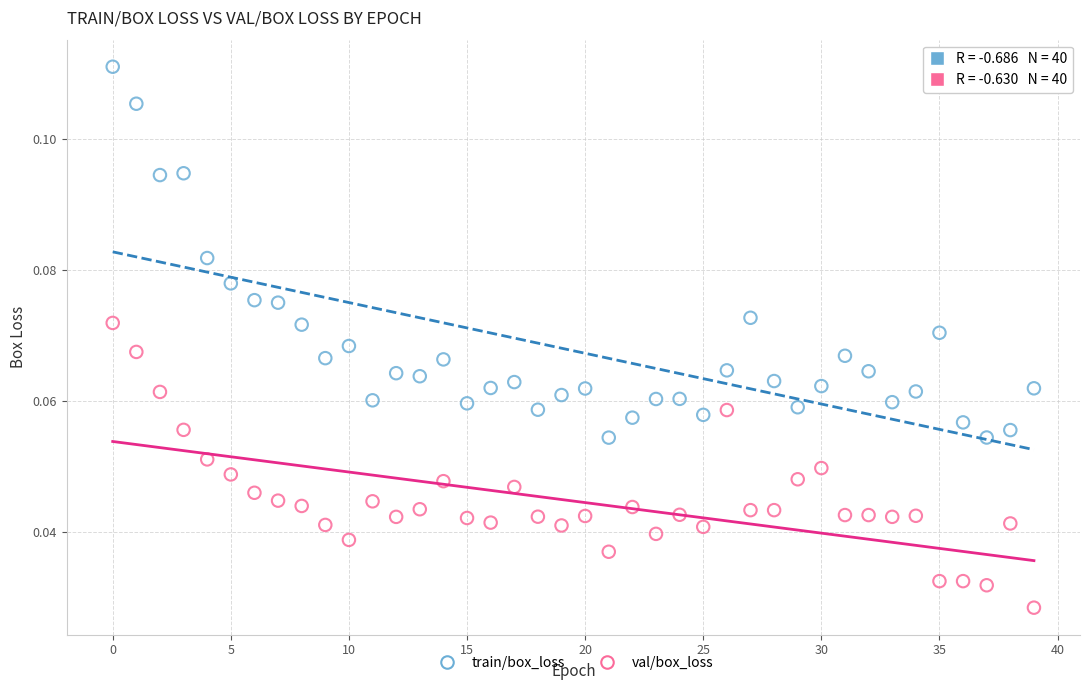

Which series contains the lowest Y value?

val/box_loss